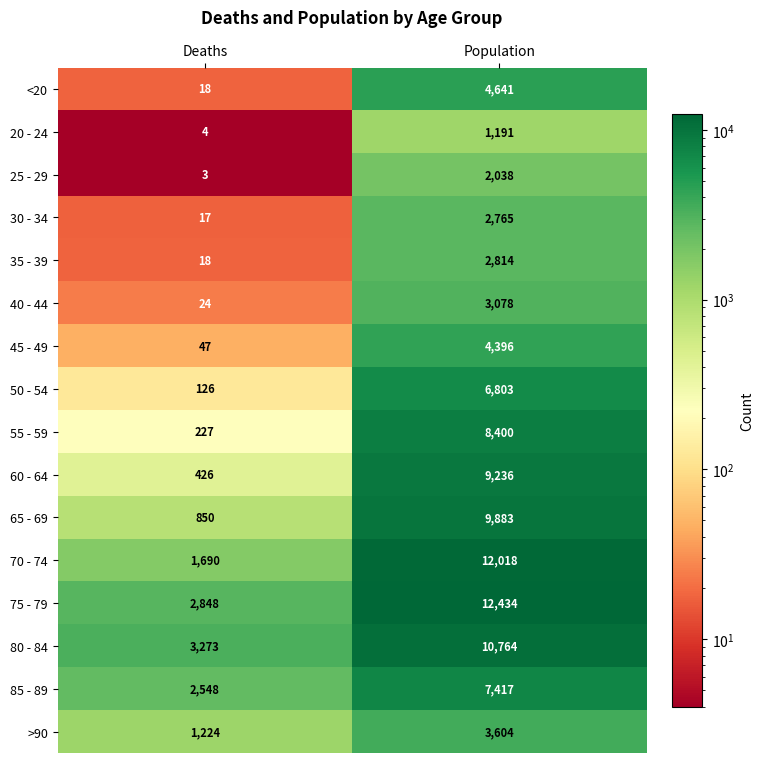

What is the approximate value of <20 at Deaths?

18